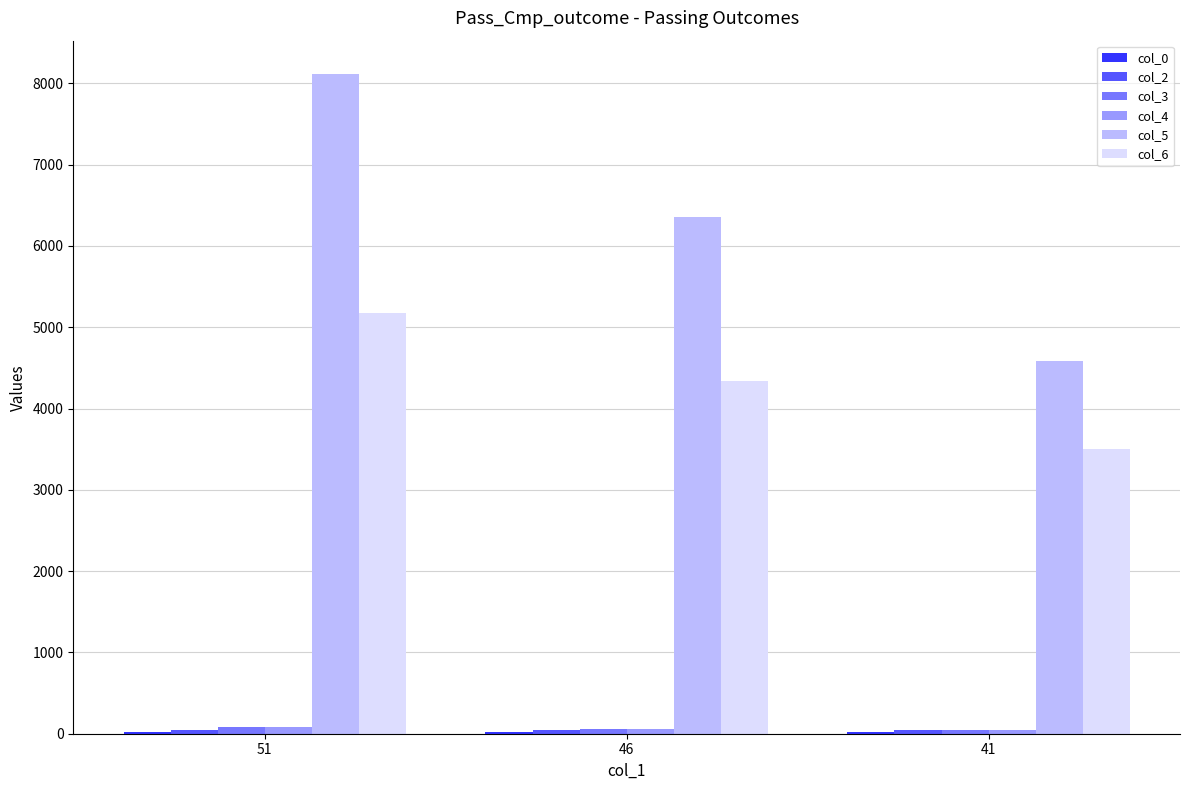

Rank the categories by col_5 value from lowest to highest.

41, 46, 51